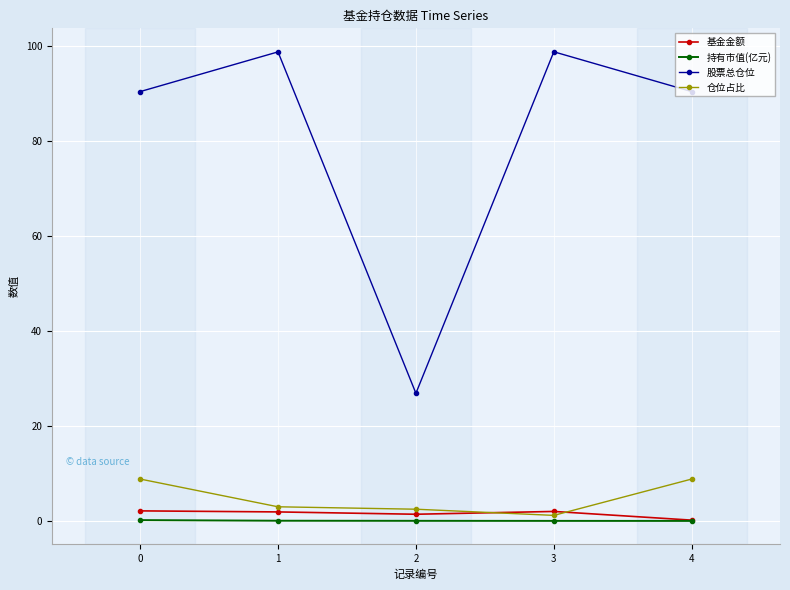

What is the sum of the 基金金额 values at 3 and 1?

3.9